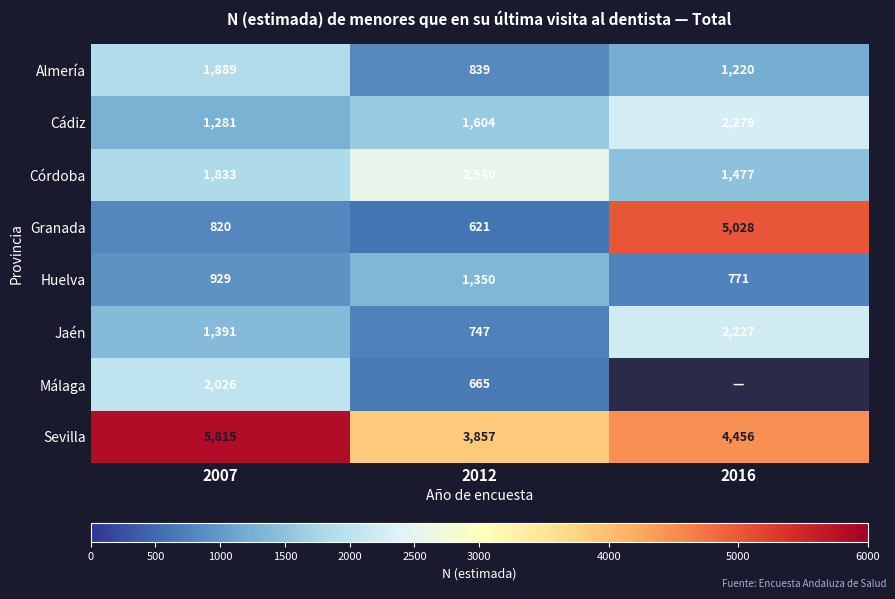

What is the sum of all Córdoba values?

5850